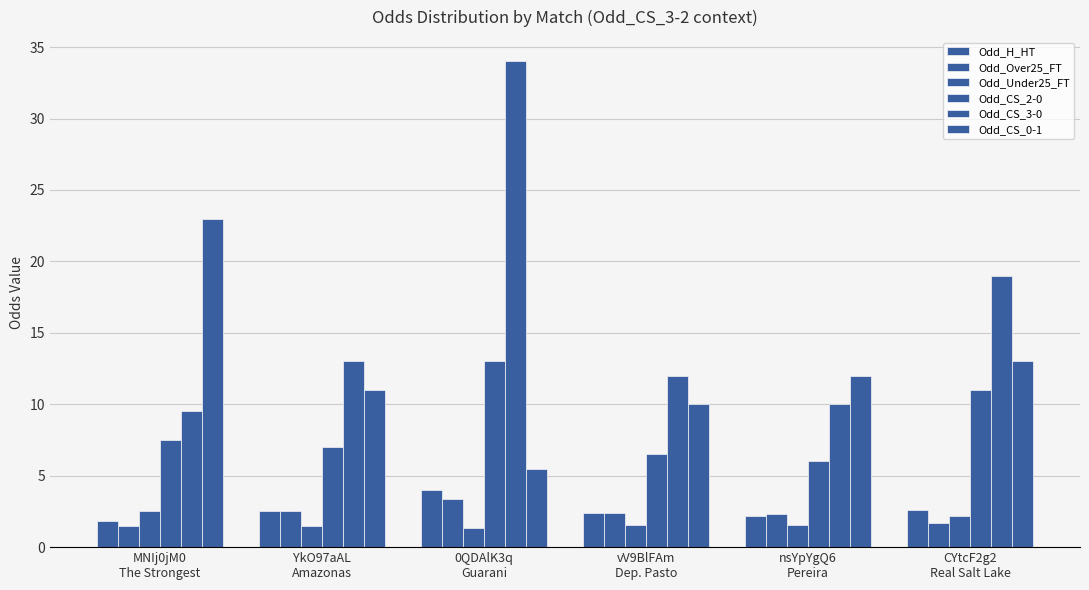

How many series are shown in this chart?

6